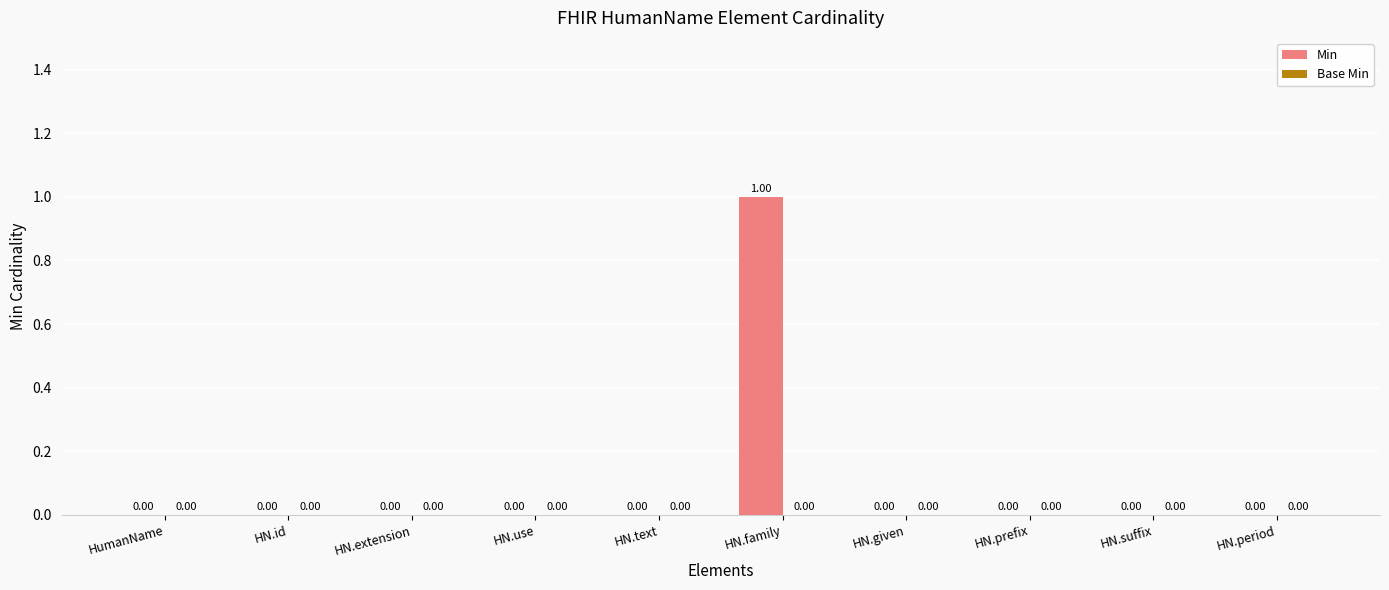

Which category has the highest value across all series?

HN.family